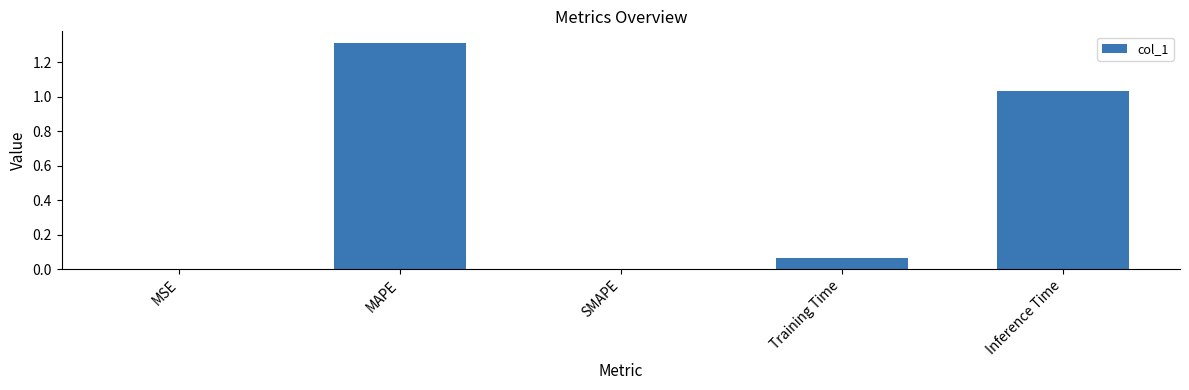

The chart shows a value of 1.3 at MAPE. True or false?

True